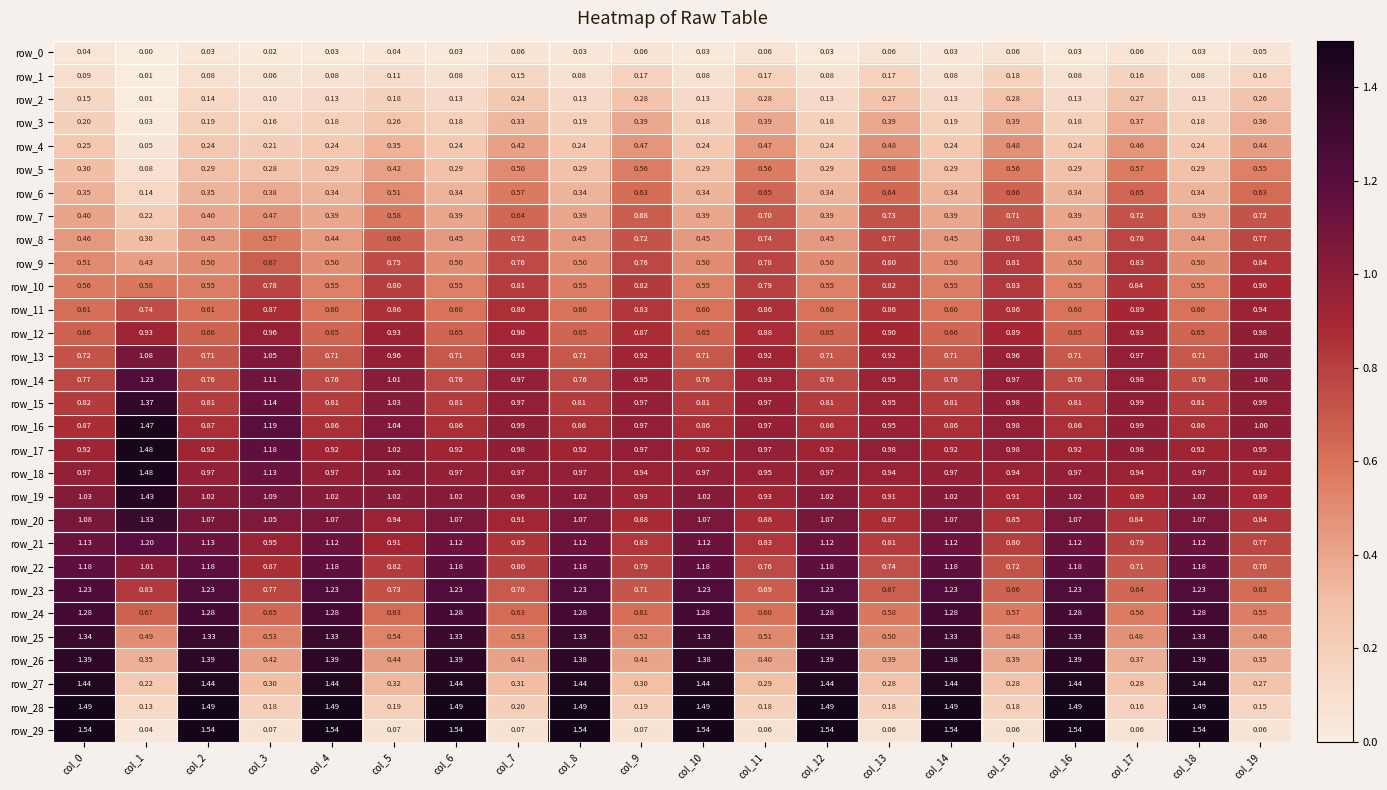

Is the value of row_0 at col_4 greater than the value of row_16 at col_16?

No